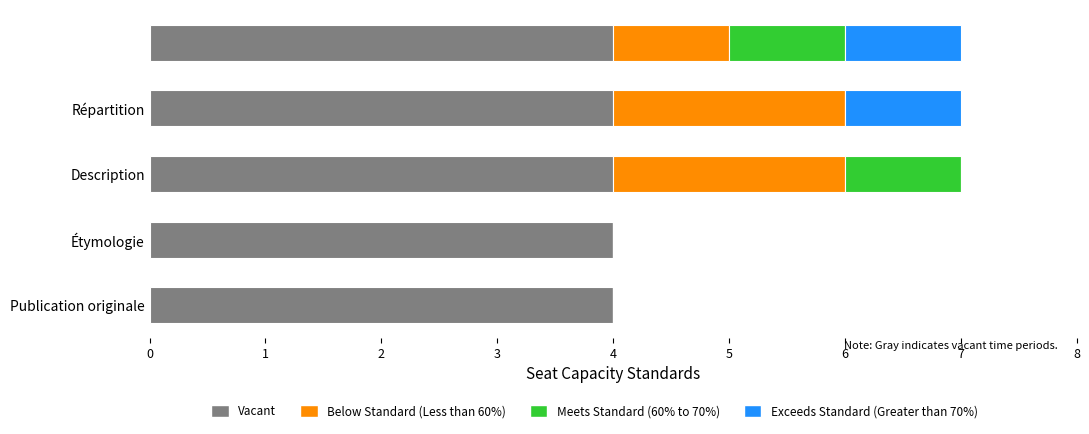

What is the maximum value for Vacant?

4